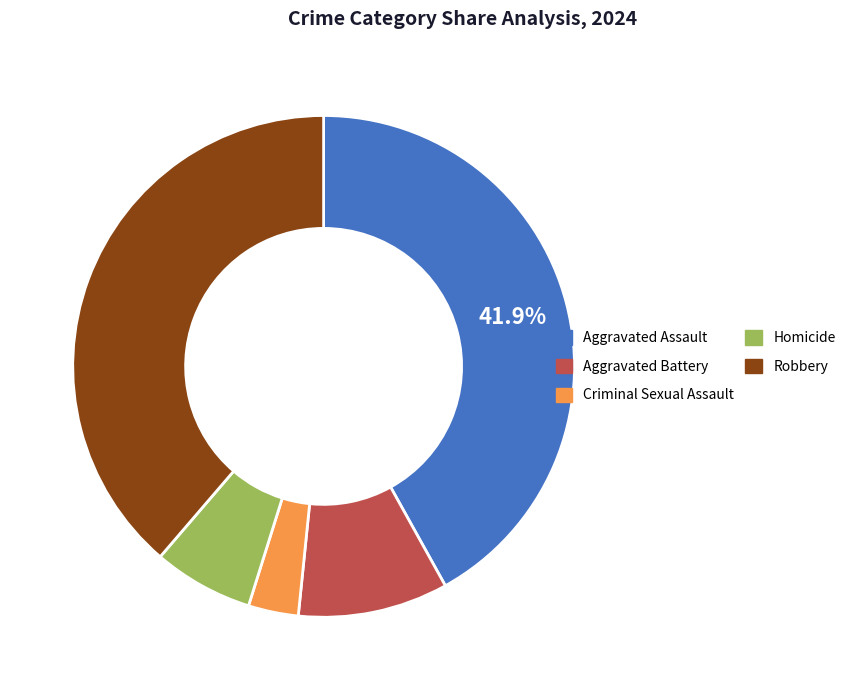

The Criminal Sexual Assault slice represents 3% of the pie. True or false?

True